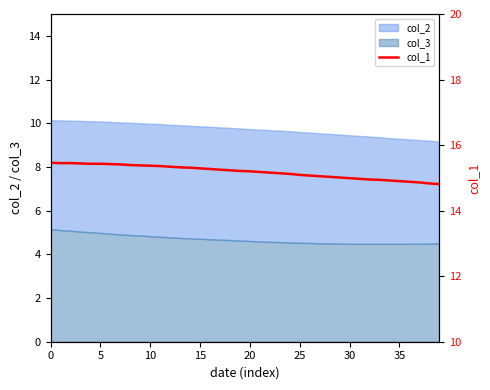

Which has a higher value, 38 or 29?

29